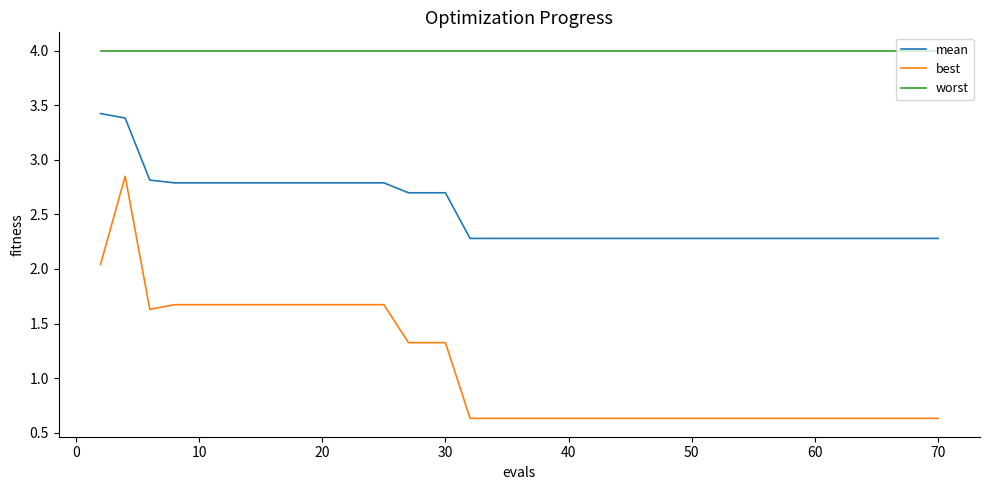

What is the difference between the maximum and minimum values in the best series?

2.2